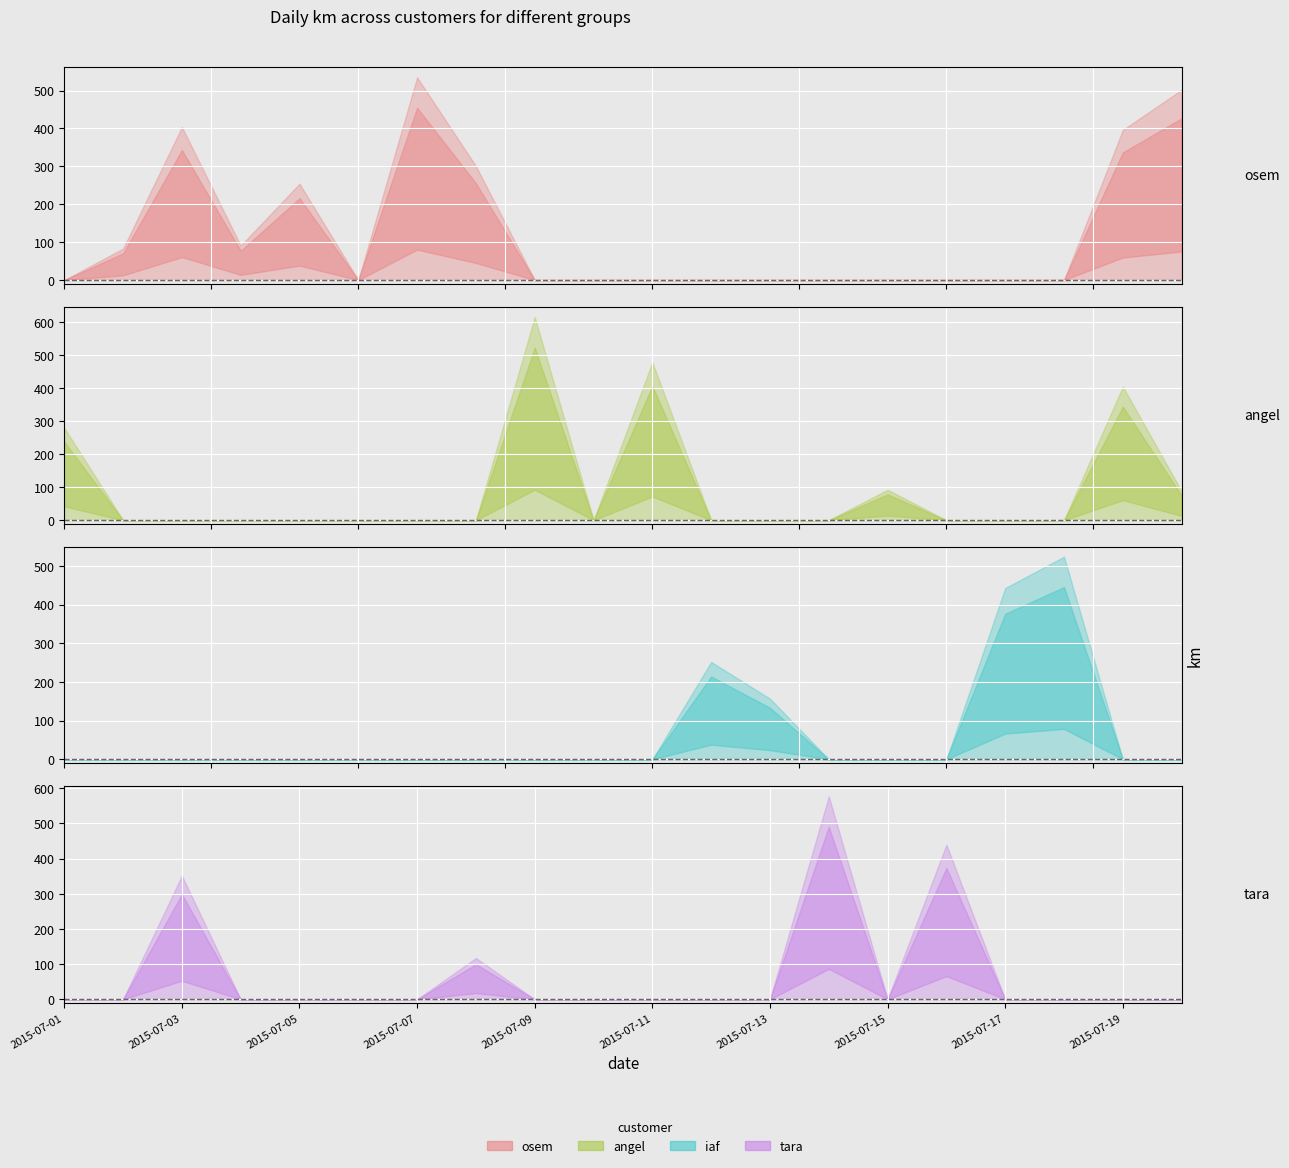

At how many categories does at least one series exceed 202?

14